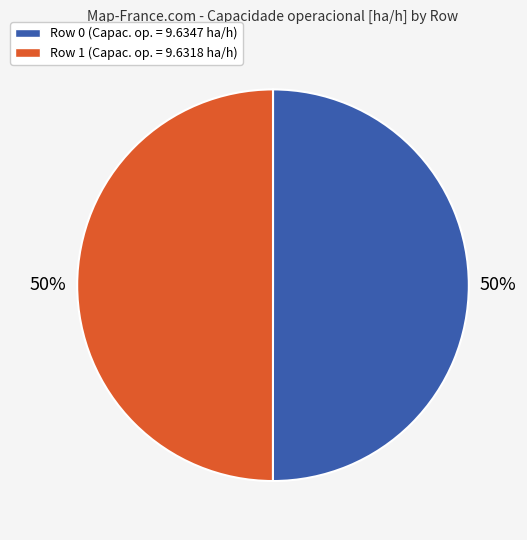

To the nearest percent, what percentage of the pie is Row 0?

50%